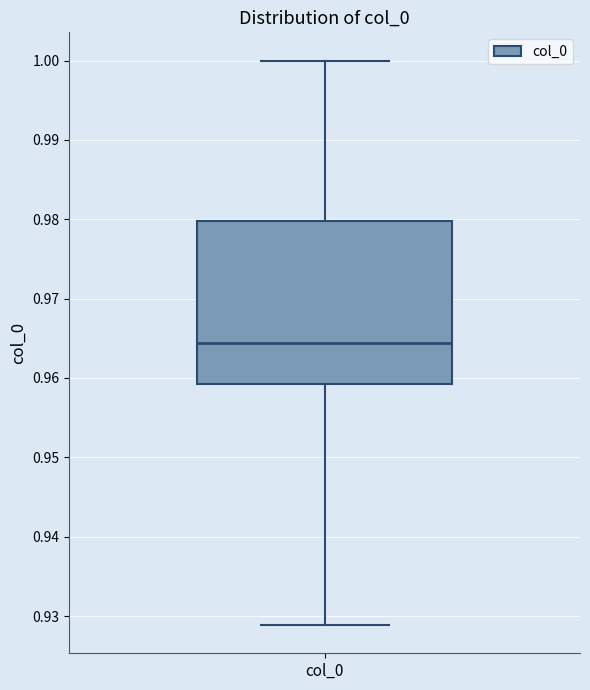

Where is the upper edge of the box for col_0 on the y-axis? The values are not printed on the chart, so give them approximately, as read against the axis.

0.980